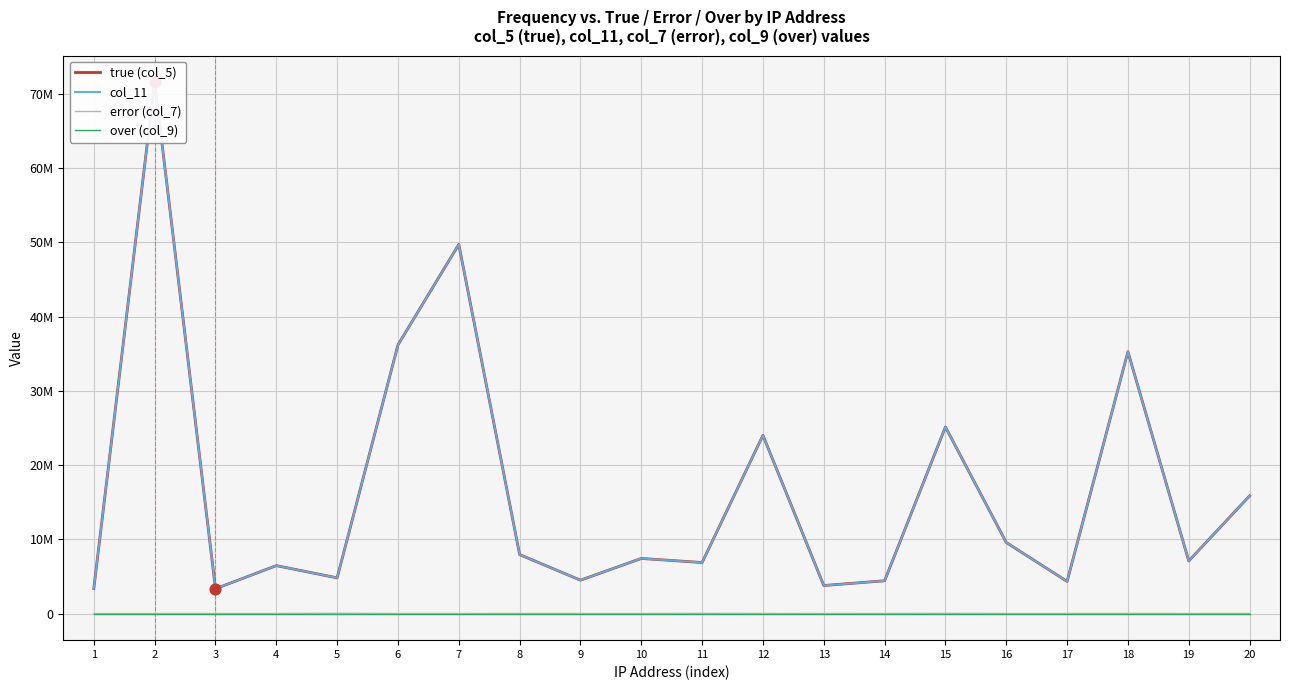

Which series contains the lowest Y value?

over (col_9)